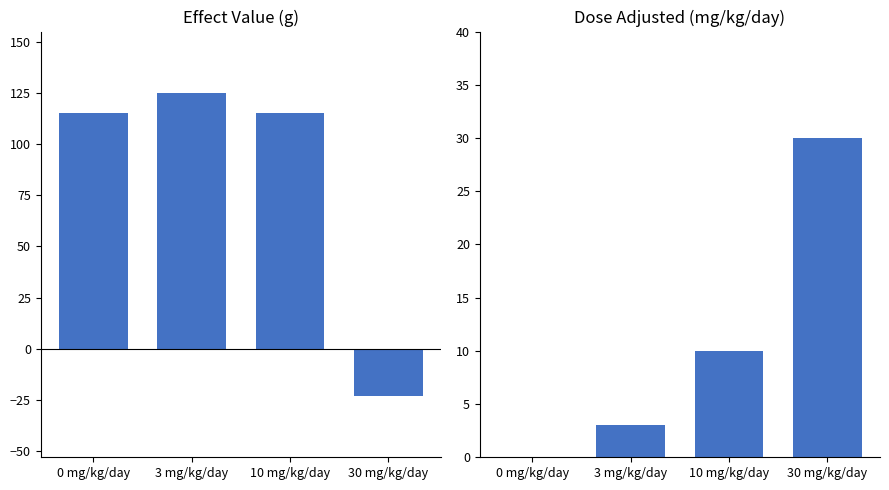

What is the average value of the effect_val series?

83